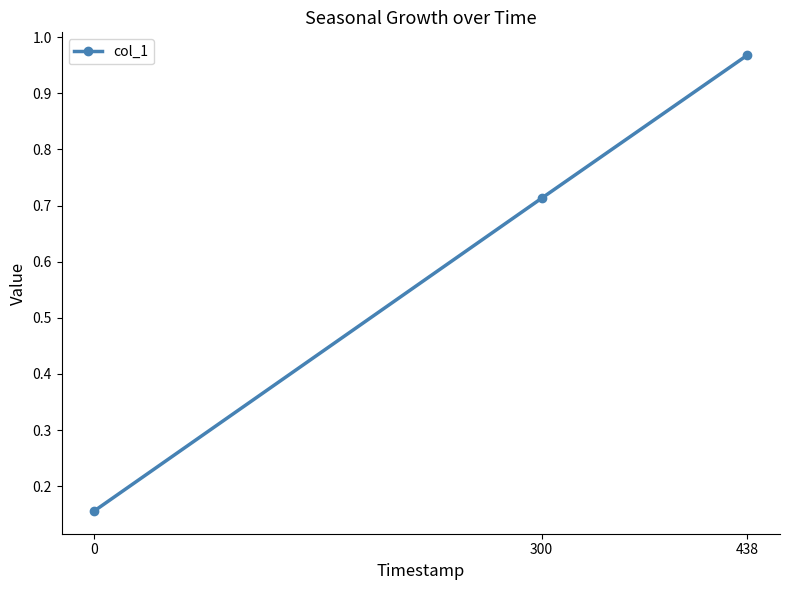

At which category does the chart reach its peak across all series?

438